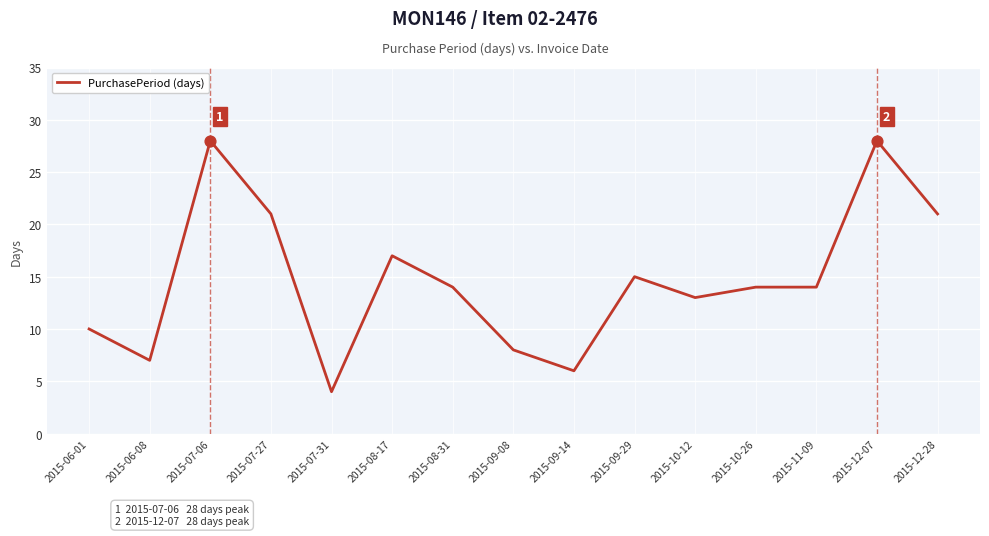

What is the change in value from 2015-09-08 to 2015-09-14?

-2